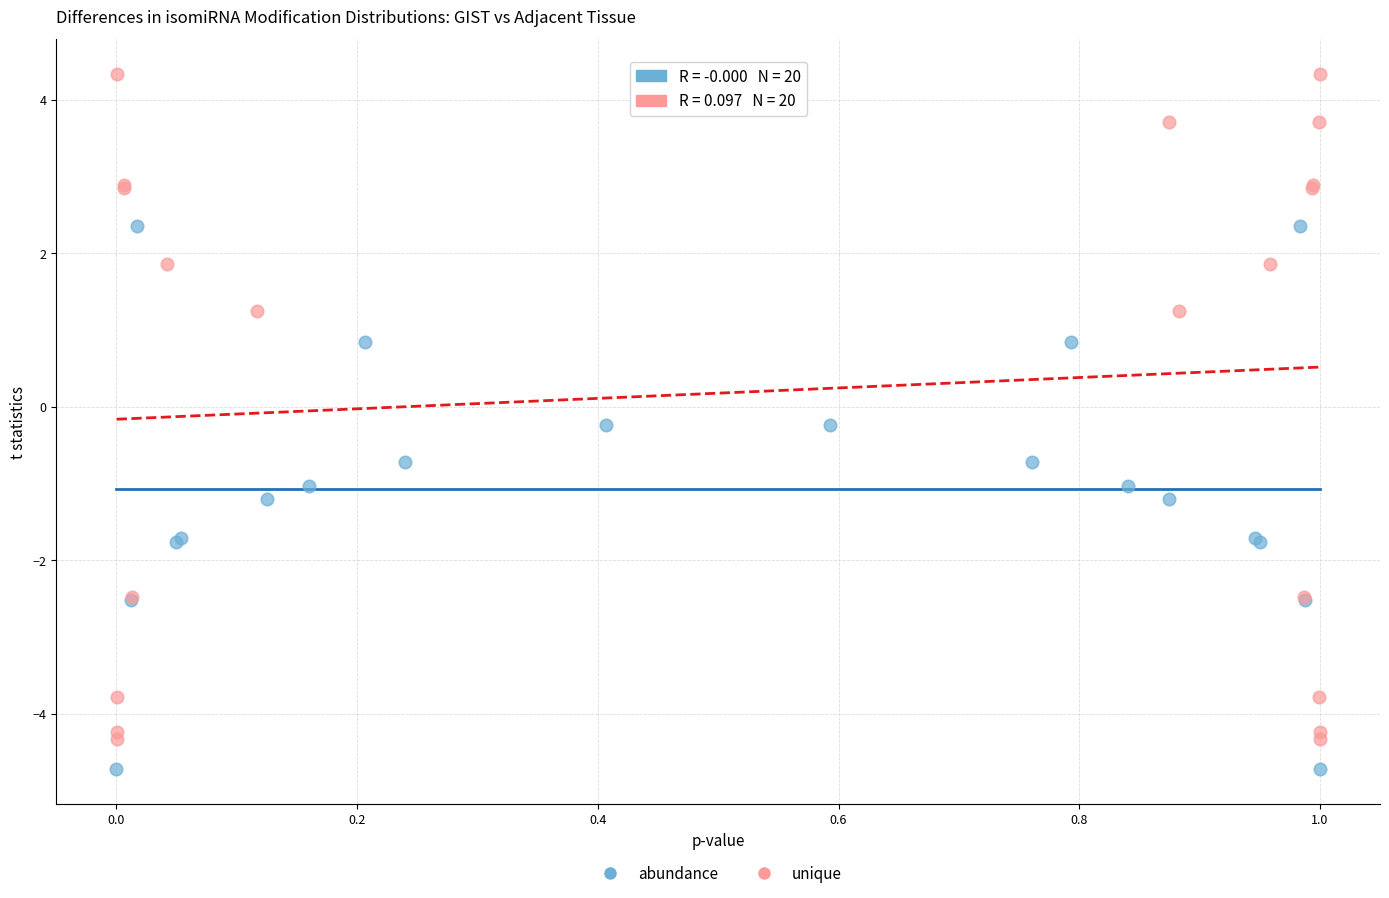

What are all the series names shown in the legend?

abundance, unique